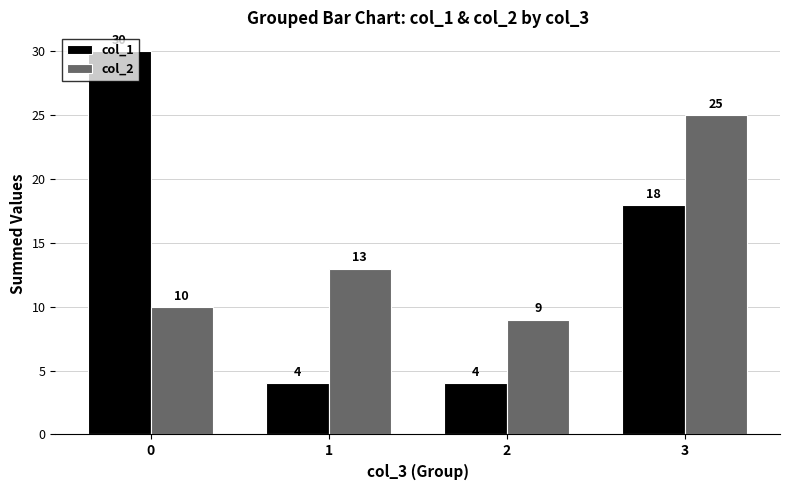

Does the chart contain stacked bars?

No